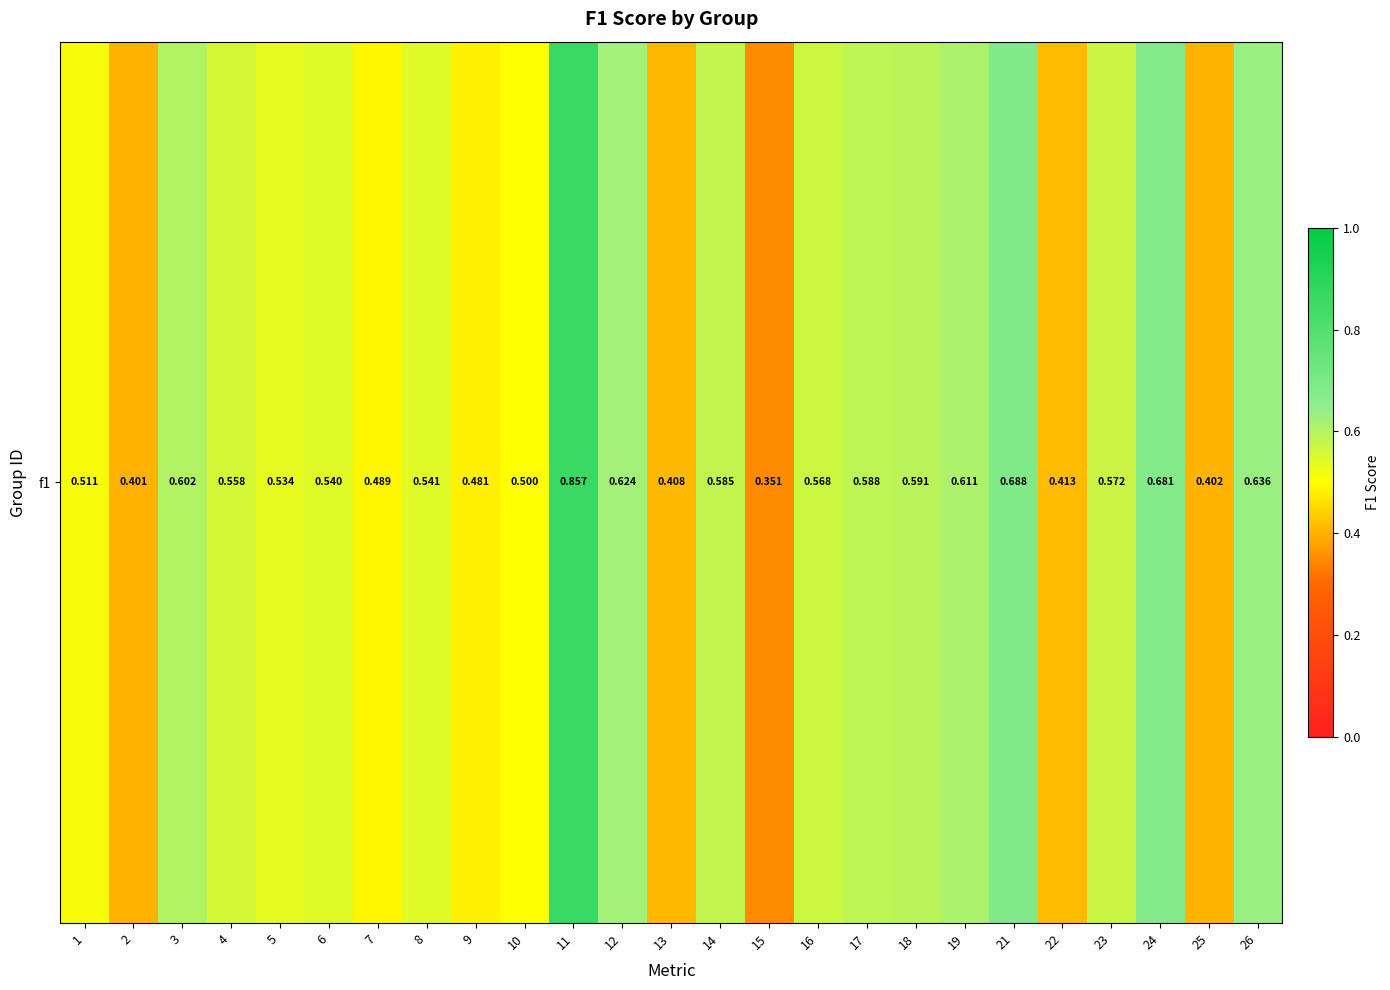

Reading left to right, transcribe all the data shown in this chart.

0.5	0.4	0.6	0.6	0.5	0.5	0.5	0.5	0.5	0.5	0.9	0.6	0.4	0.6	0.4	0.6	0.6	0.6	0.6	0.7	0.4	0.6	0.7	0.4	0.6